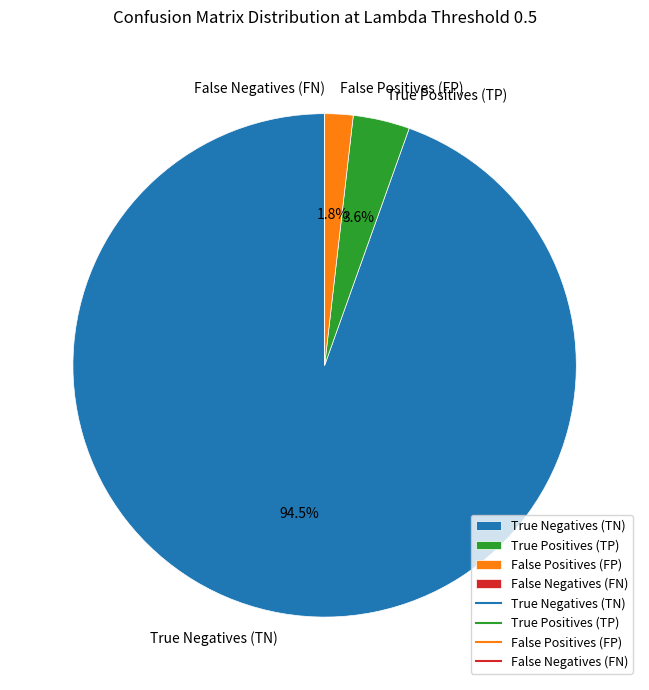

What is the ratio of the value at True Positives (TP) to the value at False Positives (FP)?

2.0